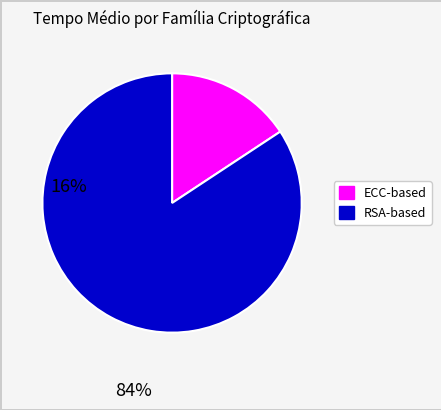

Is there a majority slice in this chart?

Yes